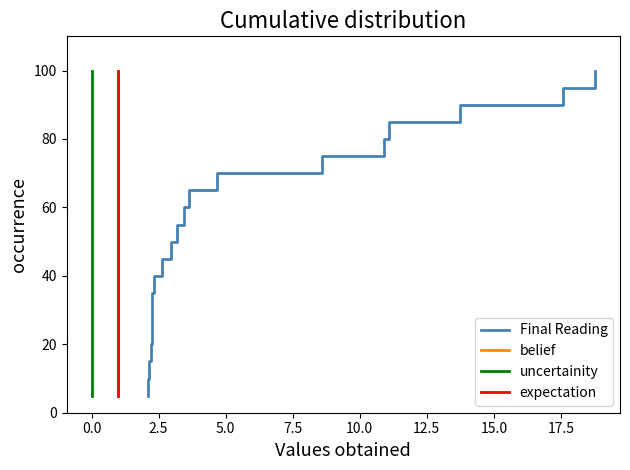

Reading right to left, list all the values displayed in this chart.

Final Reading: 100.0	95.0	90.0	85.0	80.0	75.0	70.0	65.0	60.0	55.0	50.0	45.0	40.0	35.0	30.0	25.0	20.0	15.0	10.0	5.0
belief: 100.0	95.0	90.0	85.0	80.0	75.0	70.0	65.0	60.0	55.0	50.0	45.0	40.0	35.0	30.0	25.0	20.0	15.0	10.0	5.0
uncertainity: 100.0	95.0	90.0	85.0	80.0	75.0	70.0	65.0	60.0	55.0	50.0	45.0	40.0	35.0	30.0	25.0	20.0	15.0	10.0	5.0
expectation: 100.0	95.0	90.0	85.0	80.0	75.0	70.0	65.0	60.0	55.0	50.0	45.0	40.0	35.0	30.0	25.0	20.0	15.0	10.0	5.0